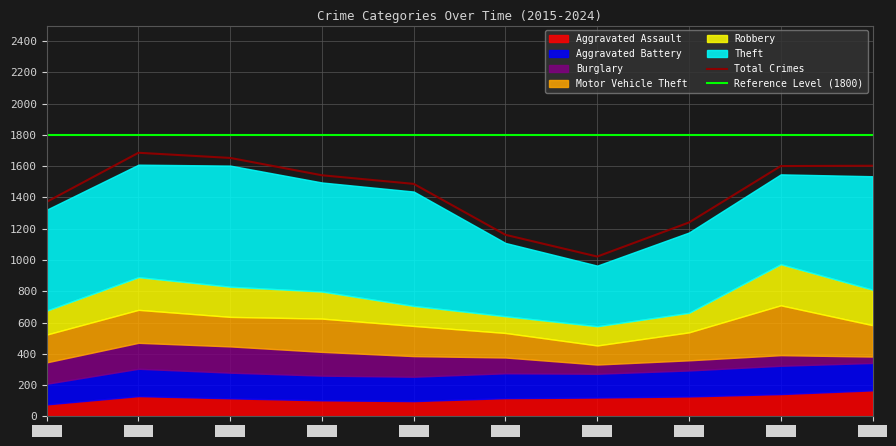

What is the spread (max minus min) of values at 2018?

596